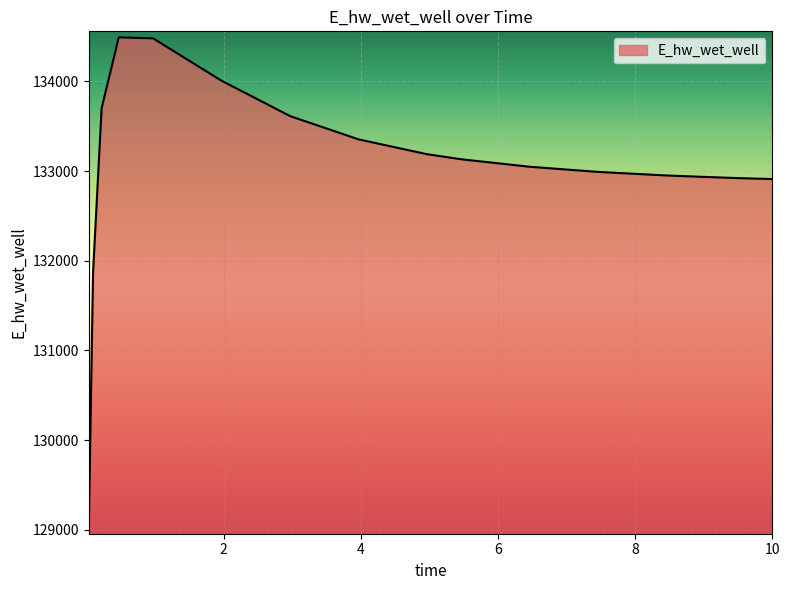

What is the minimum value shown in the chart?

129019.5